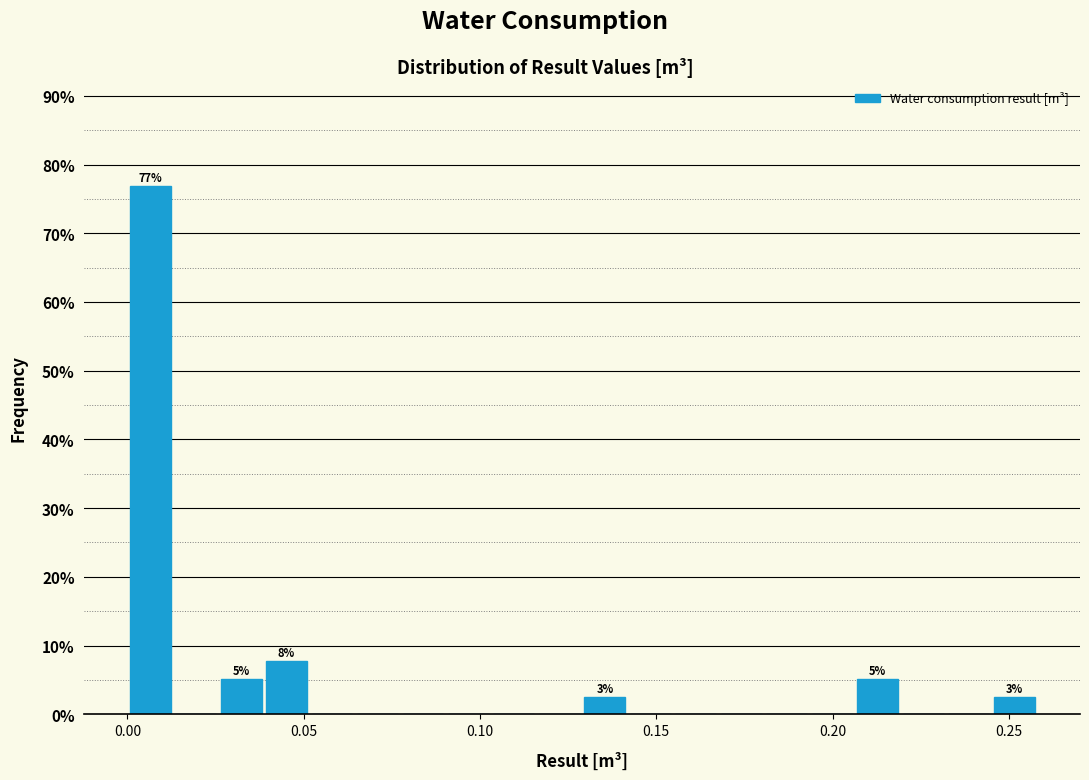

Read against the x-axis, roughly where is the centre of the tallest bar?

0.005